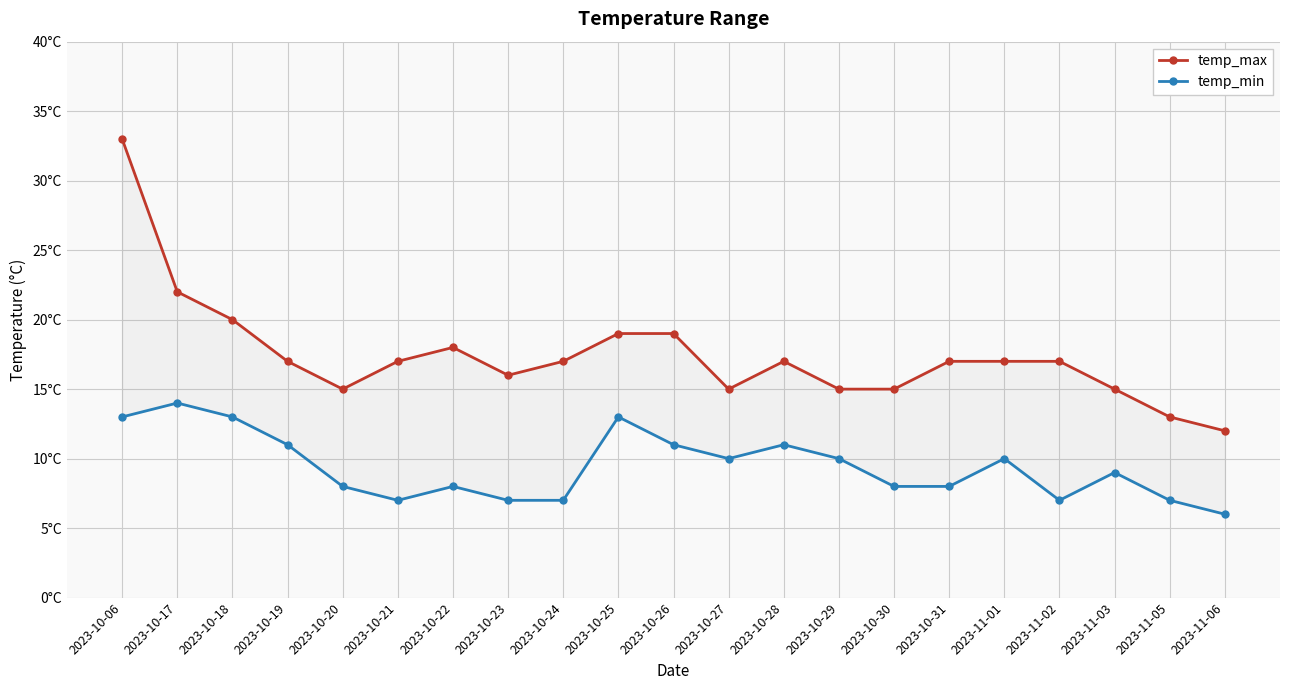

Between 2023-11-05 and 2023-11-02, which is larger?

2023-11-02